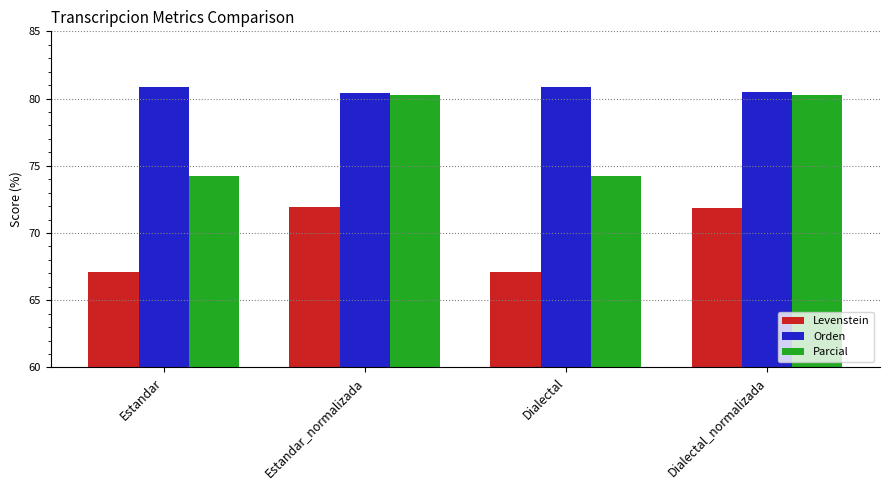

What is the maximum value for Orden?

80.9